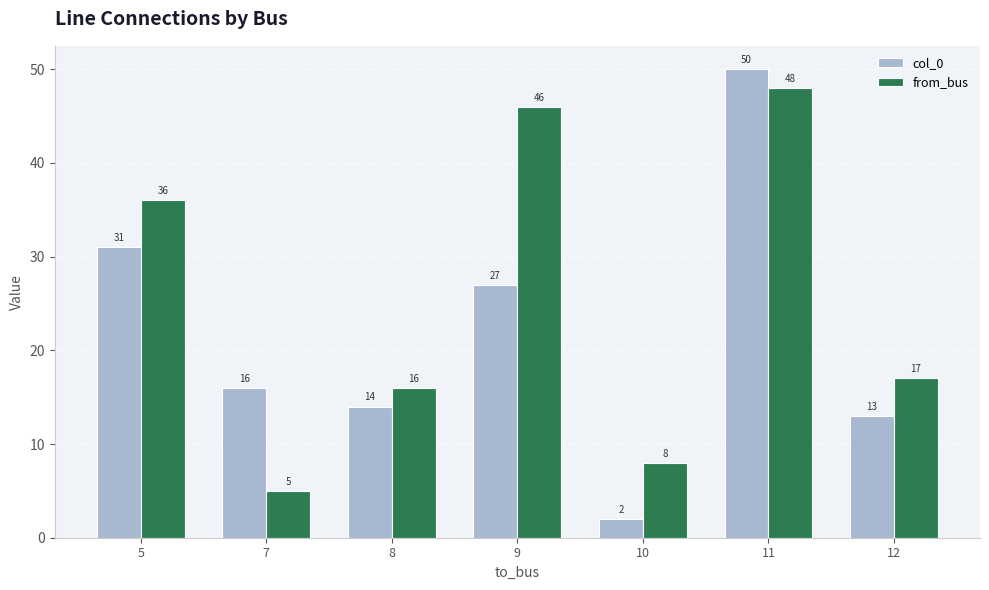

Which series has the widest spread of values?

col_0